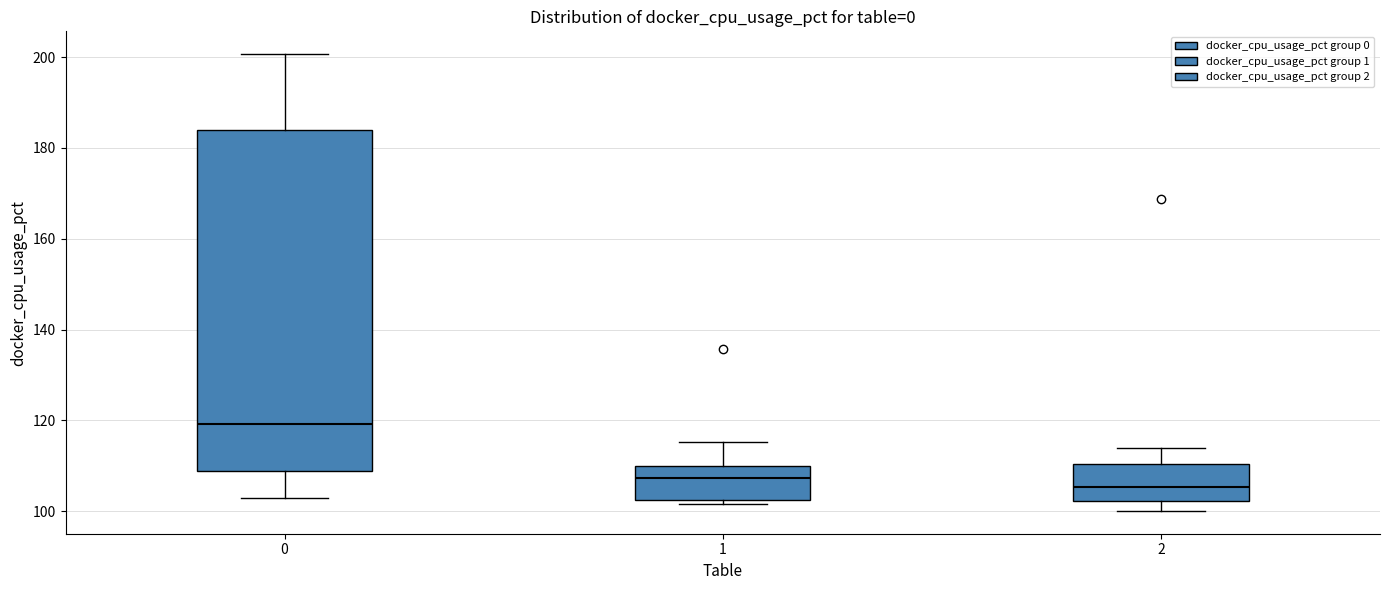

Reading left to right, transcribe this box plot: for each box, give where its median line is, the range the box spans, and where its two whiskers end, as read against the y-axis. The values are not printed on the chart, so give them approximately, as read against the axis.

0: median 120, box 108 to 184, whiskers 102 to 200
1: median 108, box 102 to 110, whiskers 102 (just below the box's lower edge) to 116
2: median 106, box 102 to 110, whiskers 100 to 114